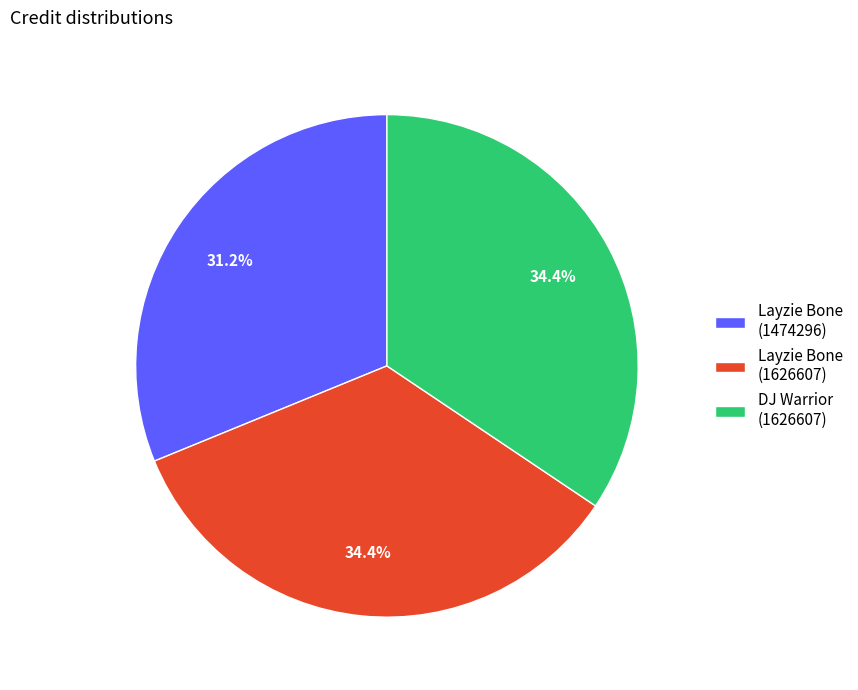

Is there a majority slice in this chart?

No